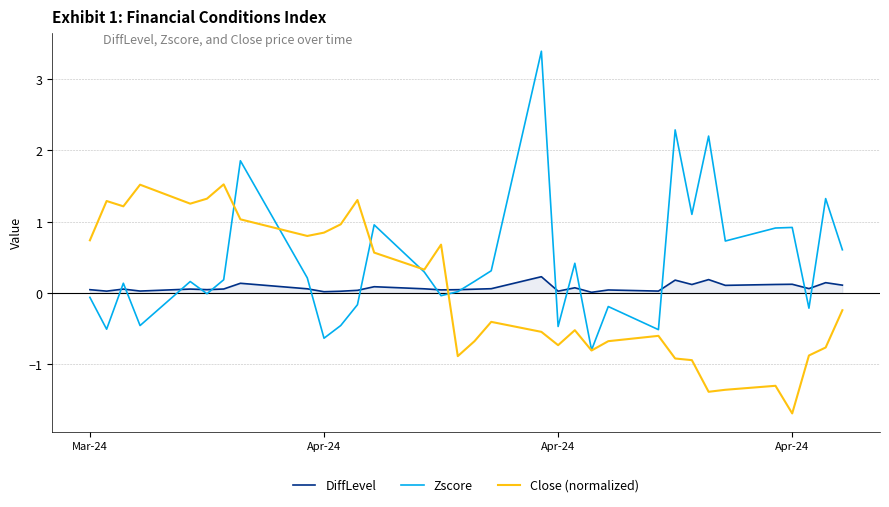

What are all the series names shown in the legend?

DiffLevel, Zscore, Close (normalized)